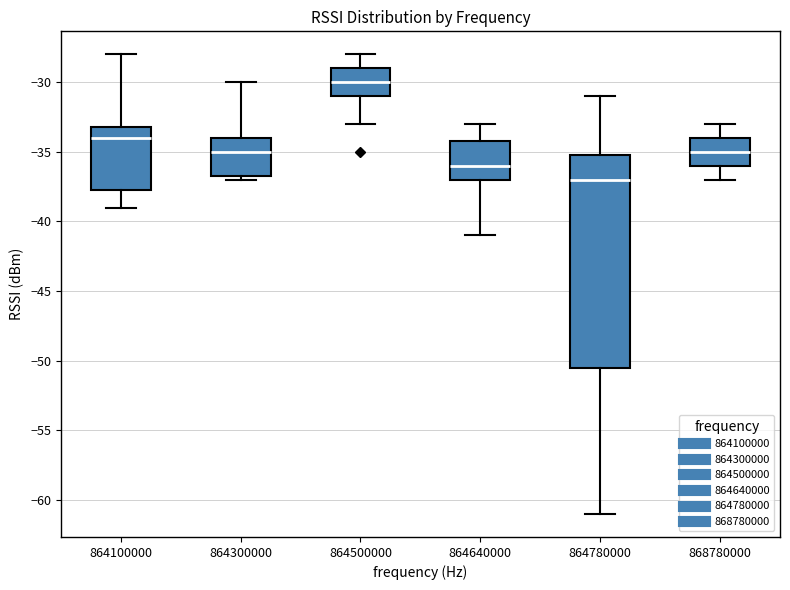

Comparing the boxes themselves (not the whiskers), which one is the tallest?

864780000